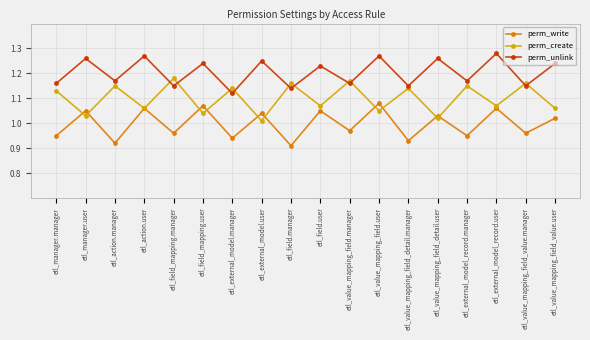

The value of perm_create at etl_value_mapping_field.manager is 1.2. True or false?

True